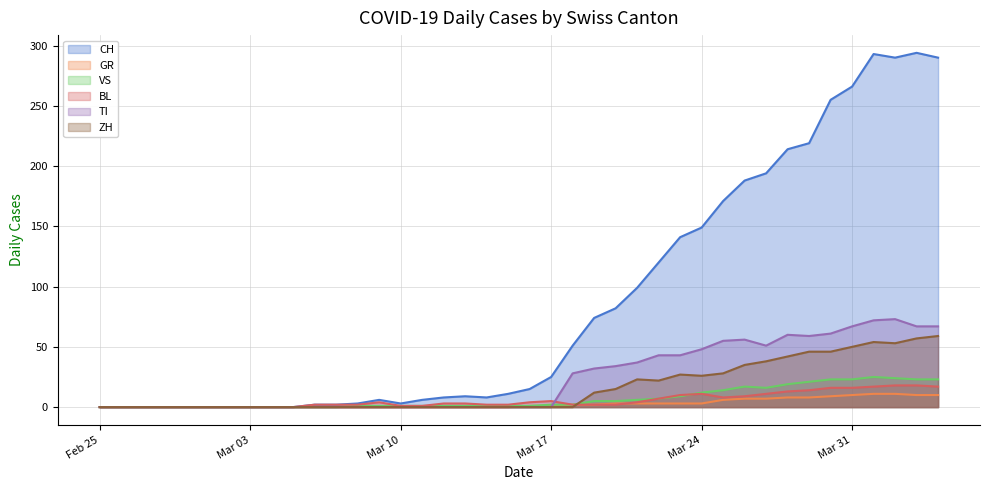

How many lines are shown in the chart?

6